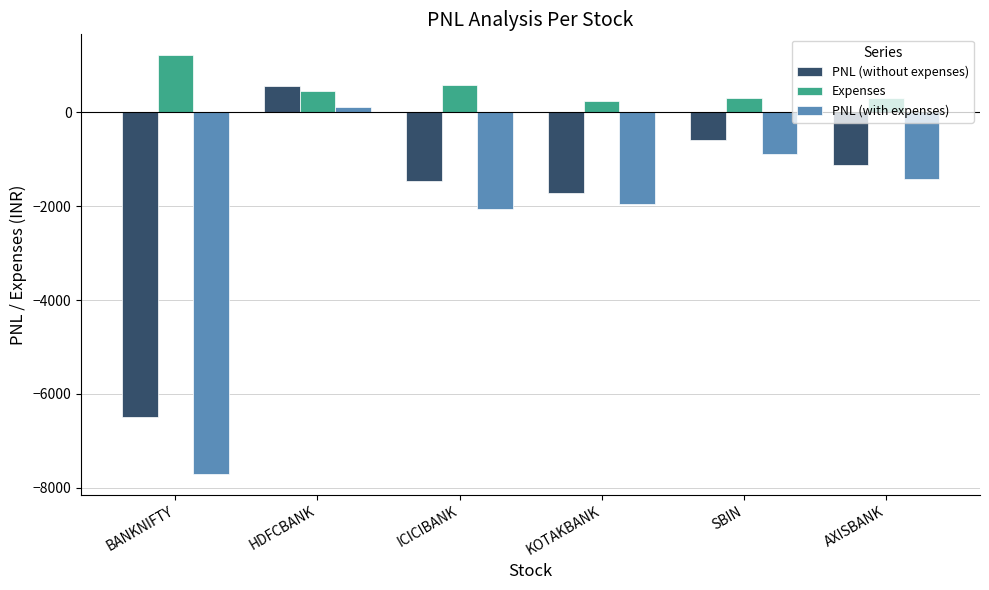

Rank the series by their maximum value, from lowest to highest.

PNL (with expenses), PNL (without expenses), Expenses